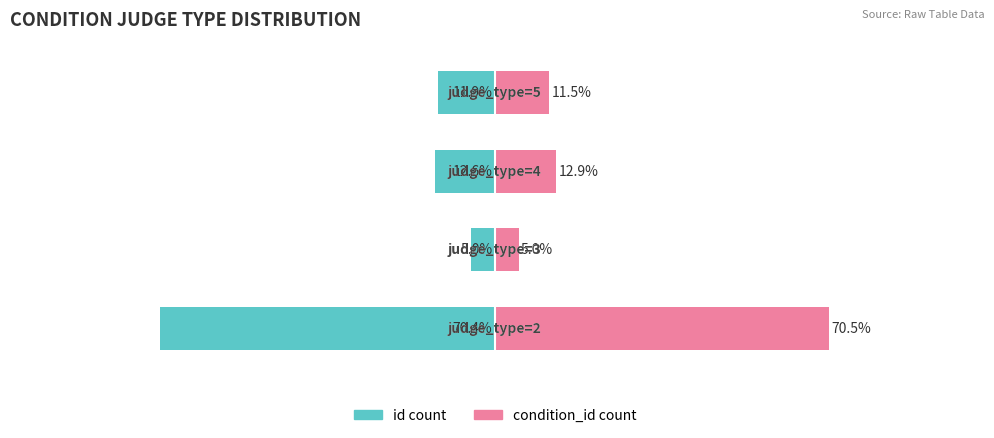

How many bars are there in total?

8